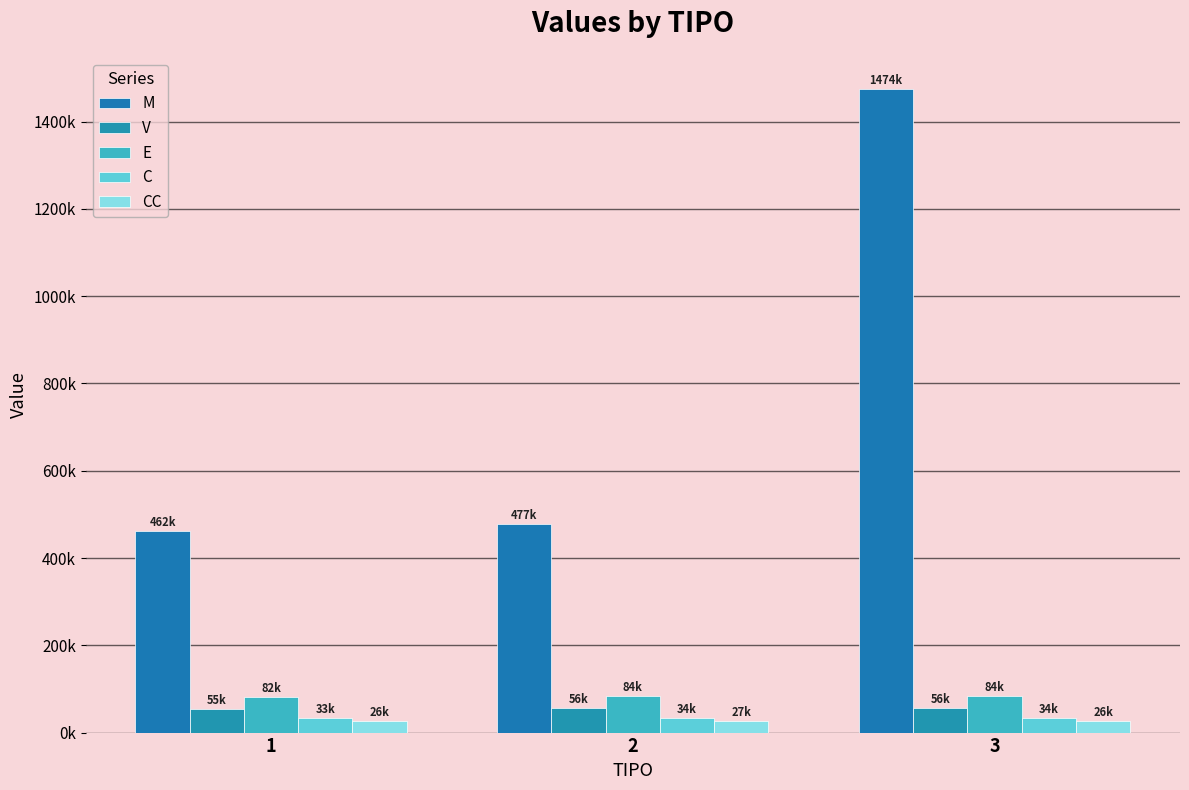

Is it true that V equals 56163.0 at 3?

True